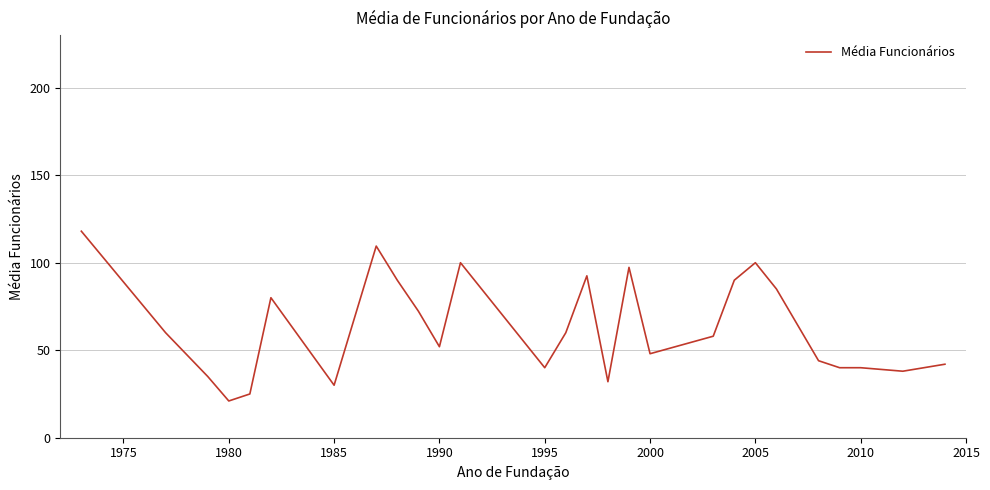

What is the sum of all values?

1699.7